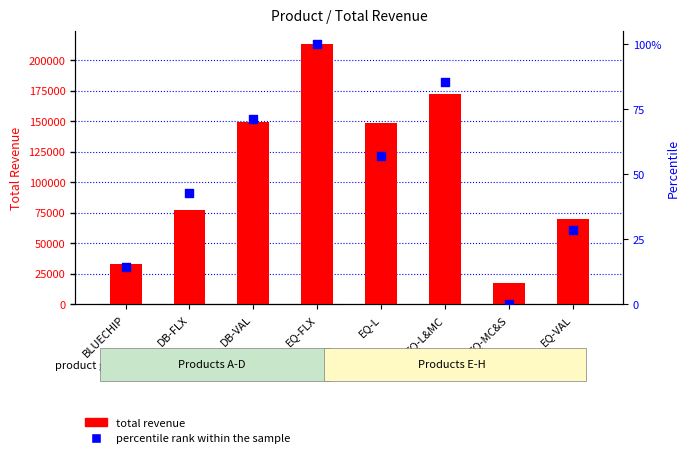

What is the total value across all series at EQ-FLX?

213052.3